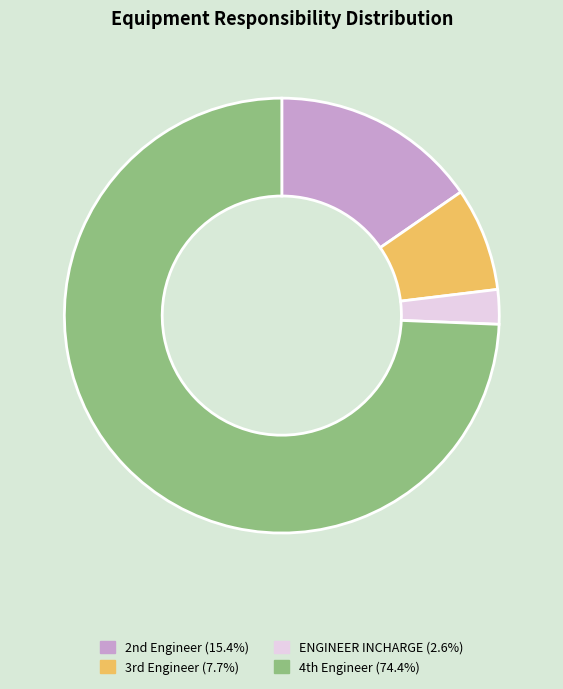

Is there a majority slice in this chart?

Yes